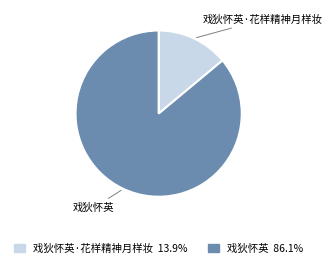

Is there any slice that represents more than half of the pie?

Yes